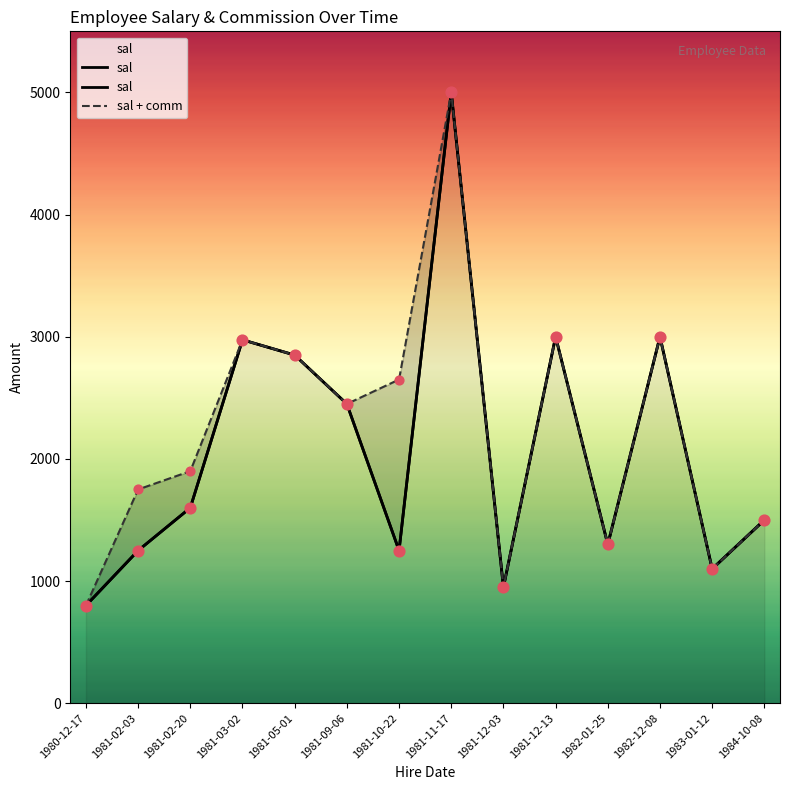

Which series reaches the minimum Y coordinate?

sal